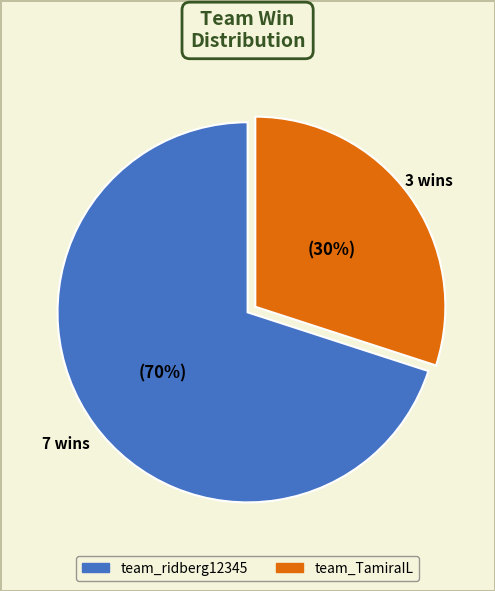

Which slice represents more than half of the pie?

team_ridberg12345